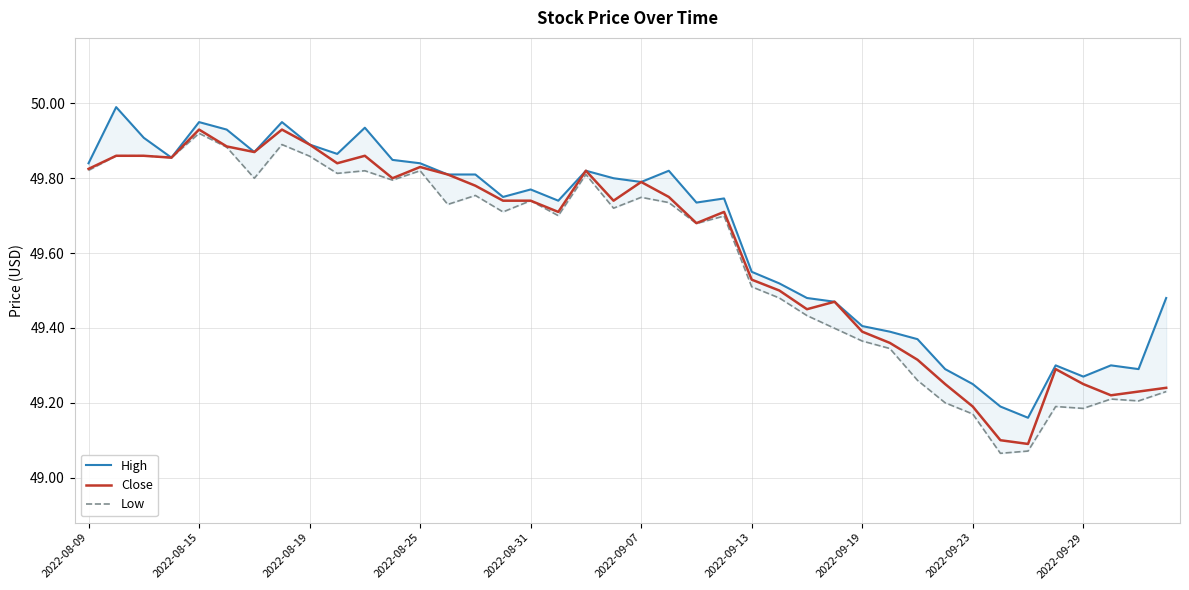

At which label is Close closest to 49?

34